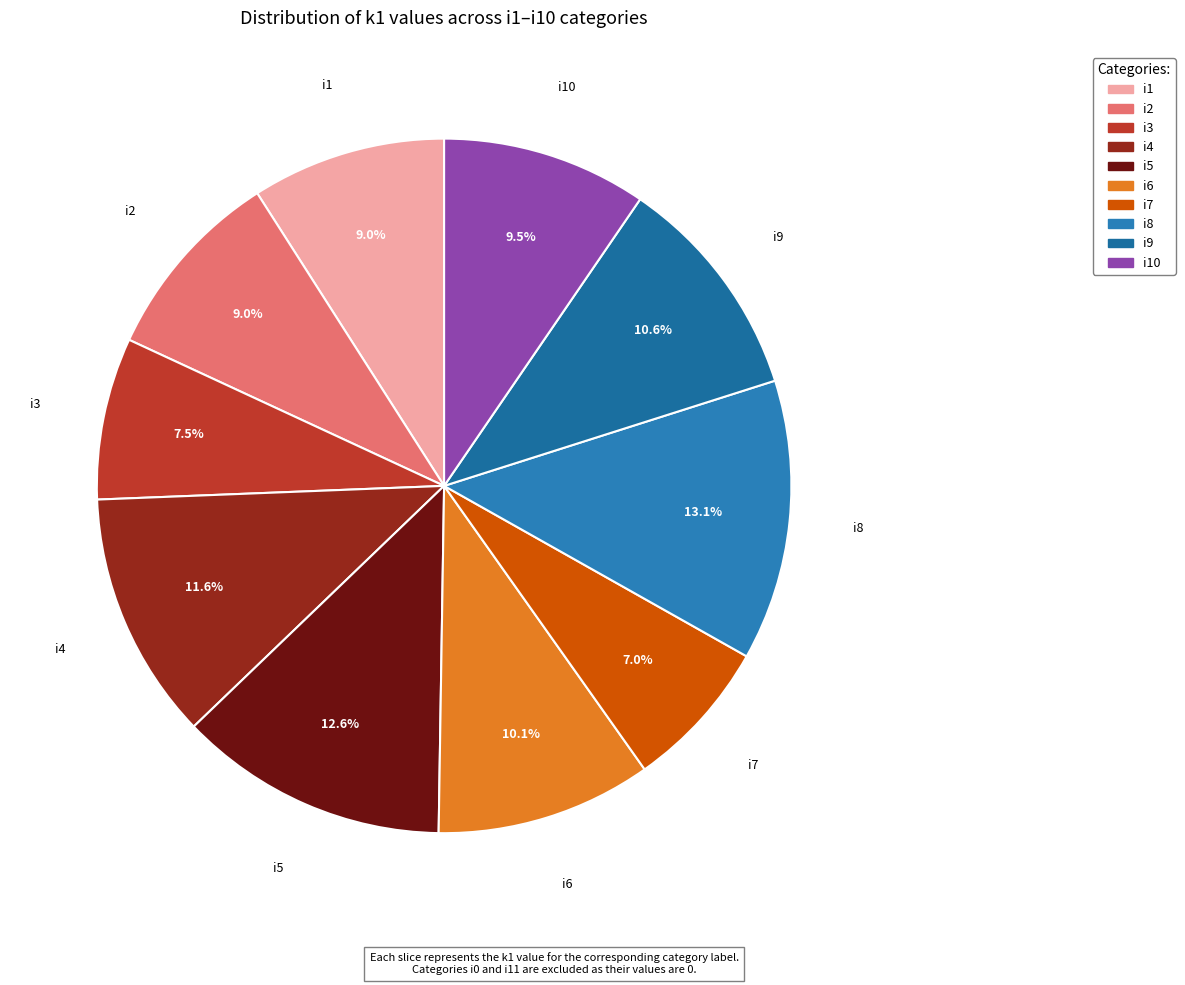

Approximately how many times larger is the value at i10 compared to i8?

0.7